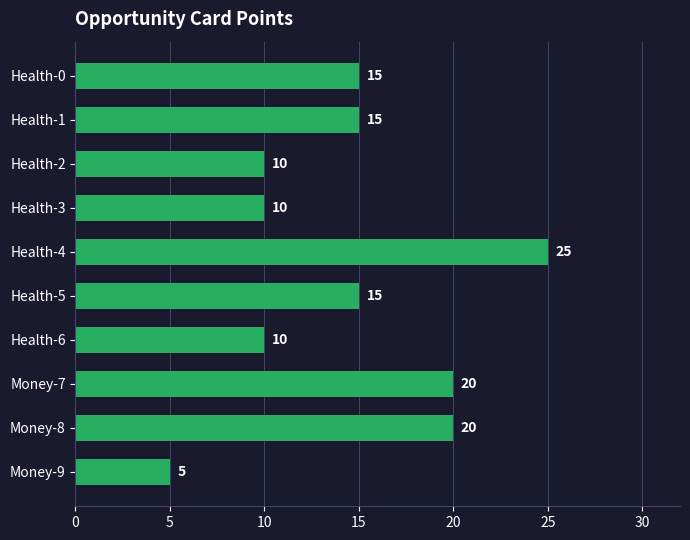

What is the change in value from Money-9 to Health-3?

+5